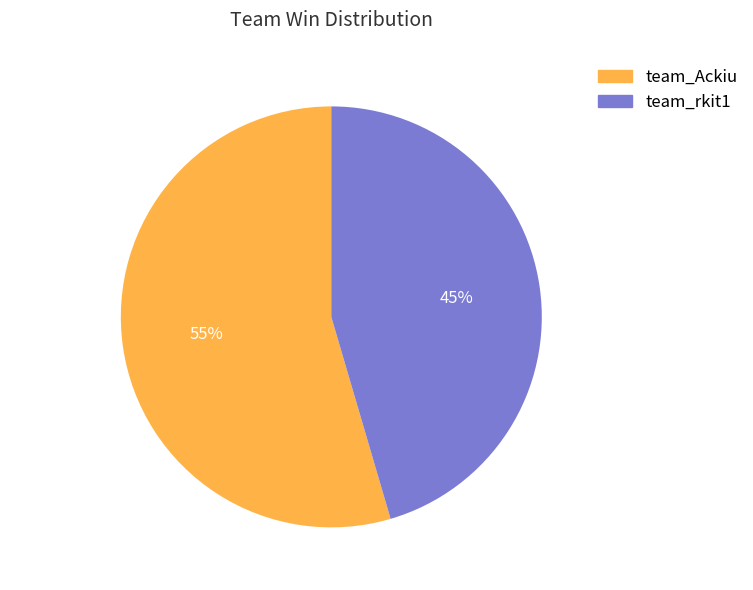

Approximately how many times larger is the value at team_rkit1 compared to team_Ackiu?

0.8